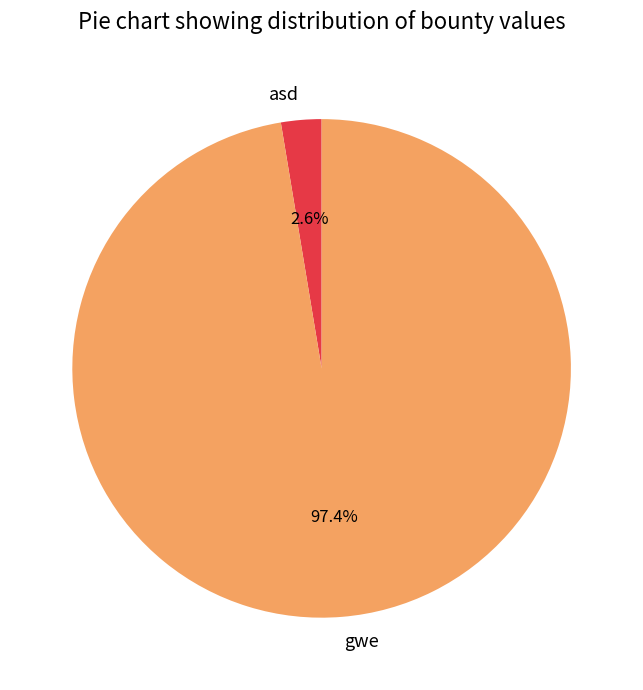

Does any single category account for the majority?

Yes